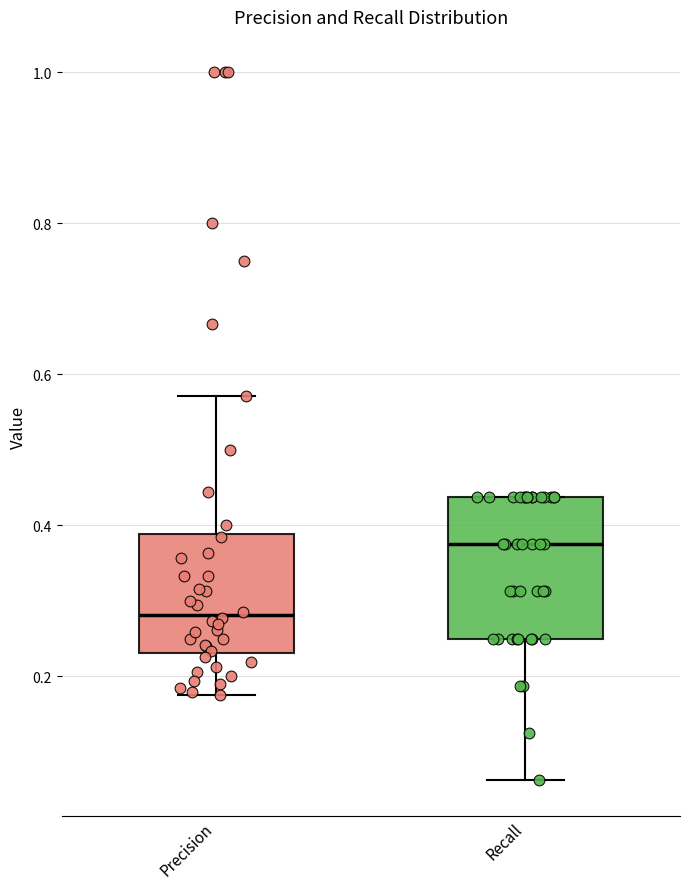

Where does the lower whisker of the box for Precision end on the y-axis? The values are not printed on the chart, so give them approximately, as read against the axis.

0.18